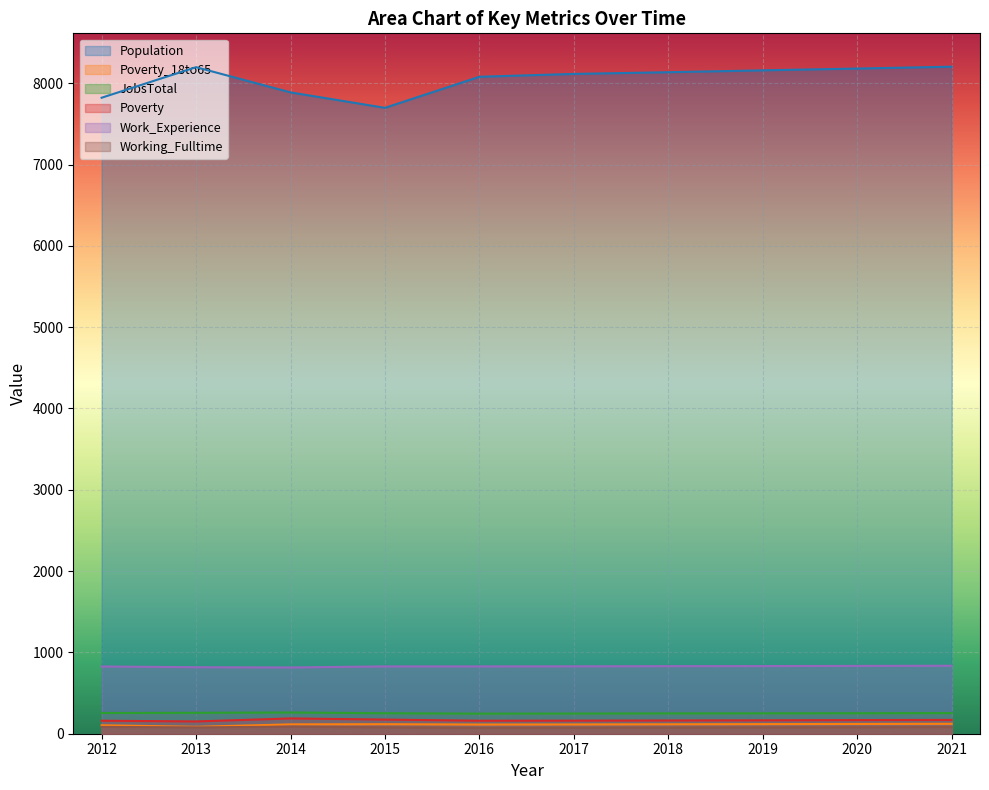

Does the chart display data point markers on the line(s)?

No